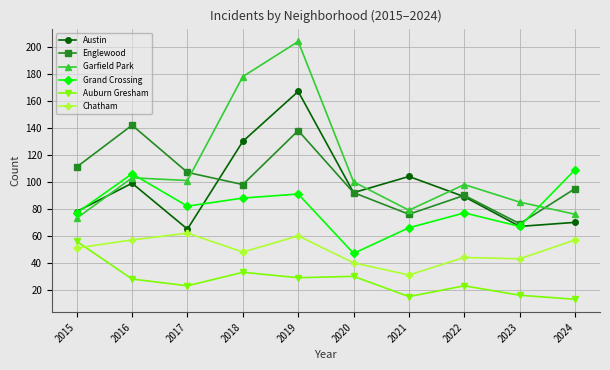

Is the value of Grand Crossing at 2022 greater than the value of Englewood at 2015?

No